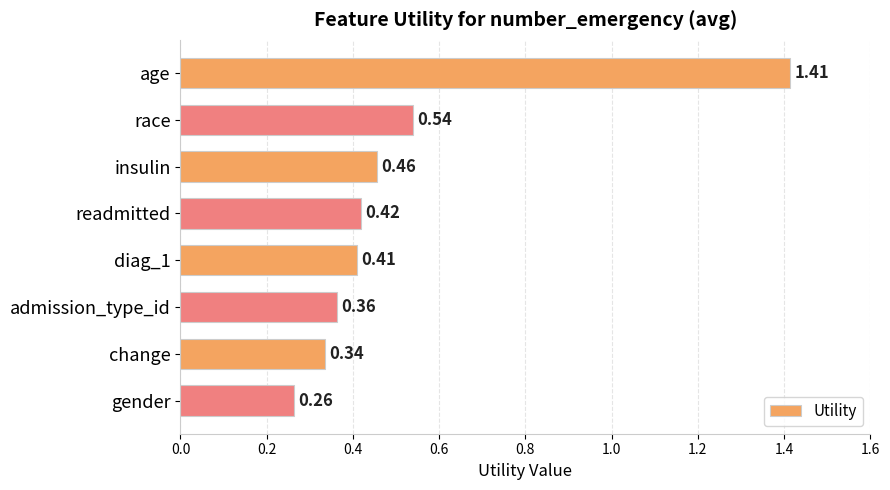

What is the difference between the maximum and minimum values?

1.1